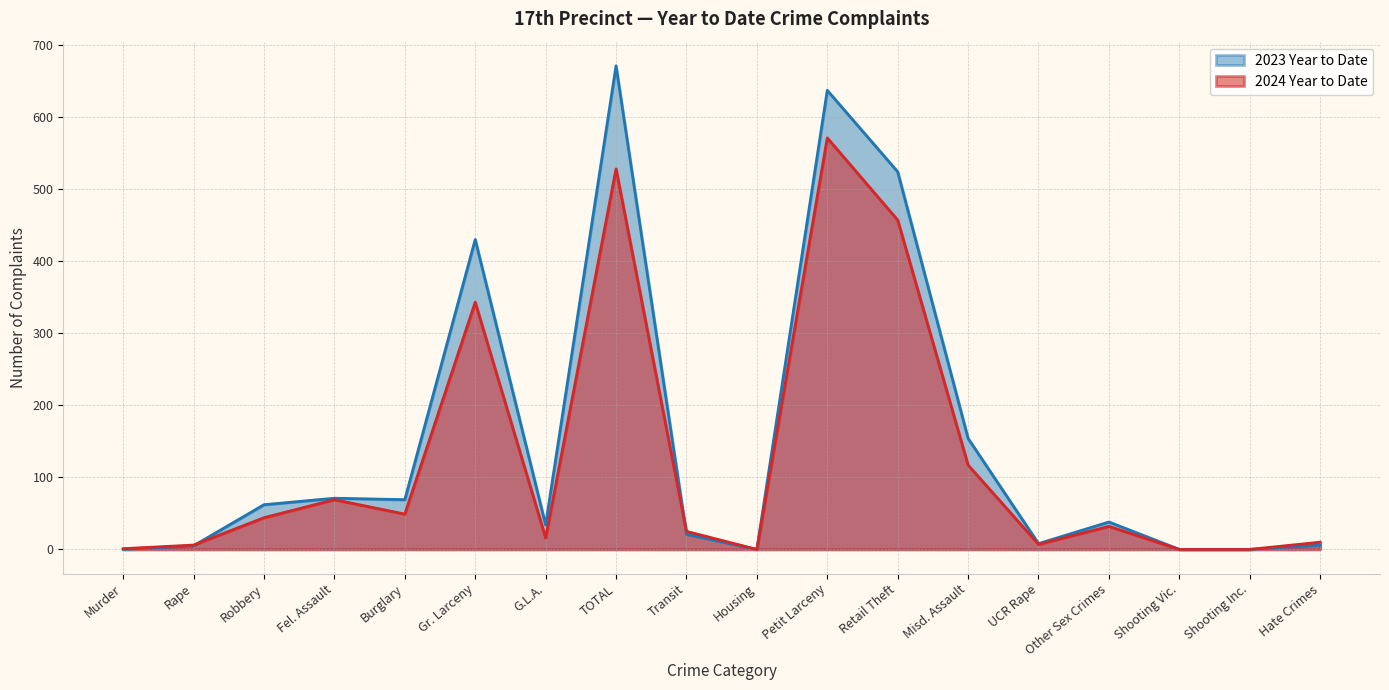

Is the value of 2023 Year to Date at Rape greater than the value of 2024 Year to Date at Housing?

Yes